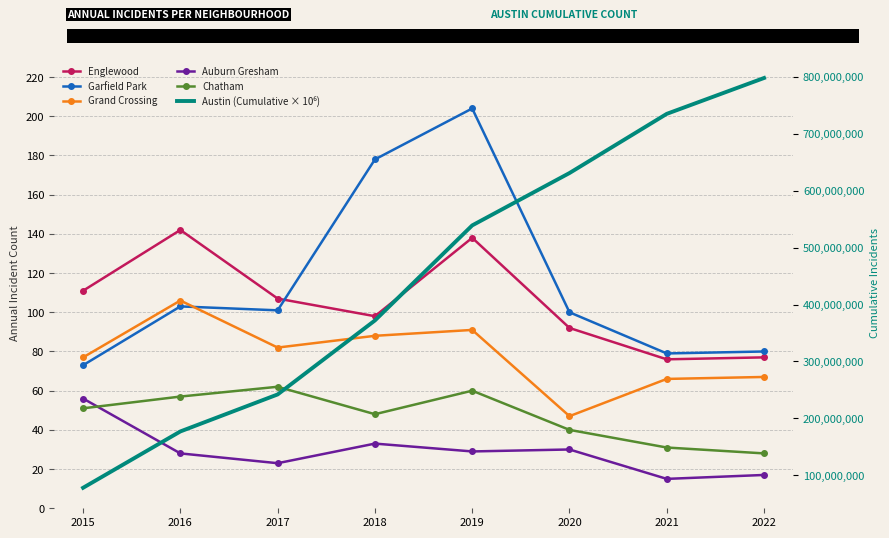

What is the maximum value shown in the chart?

798000000